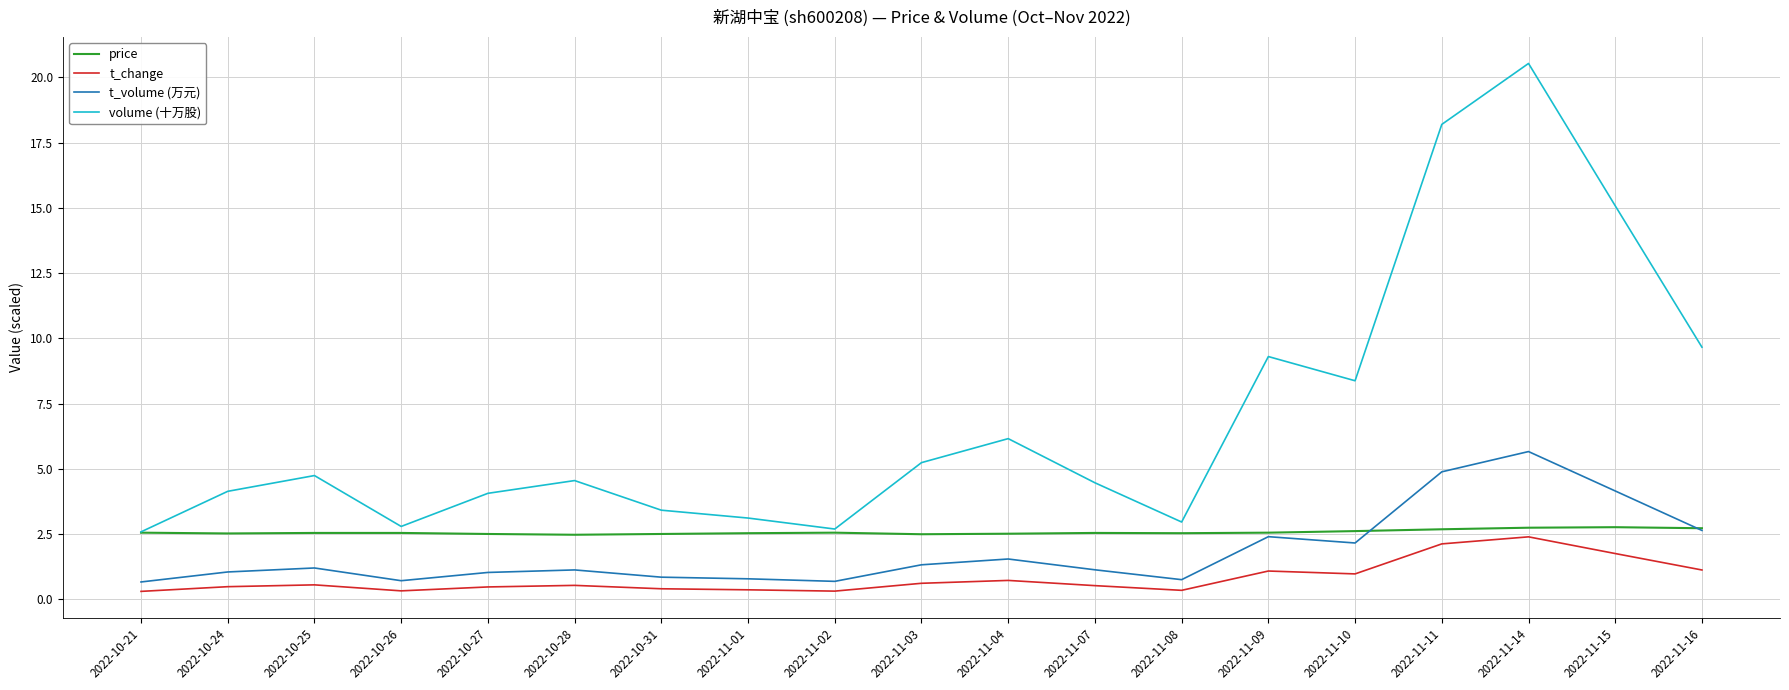

The value of t_volume (万元) at 2022-10-27 is 1.0. True or false?

True